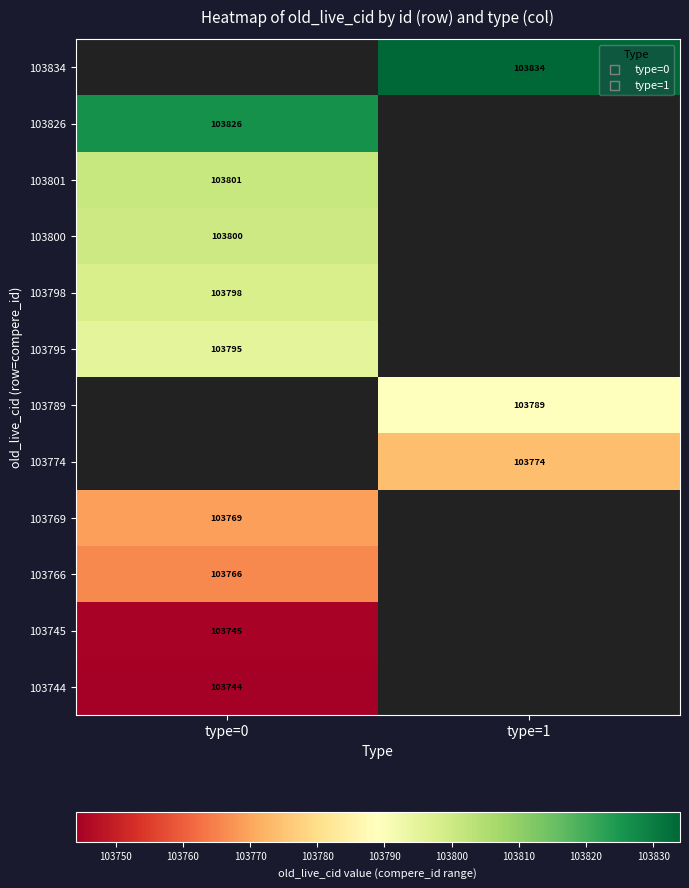

True or false: 103774 has a value of 137402 at type=1.

False